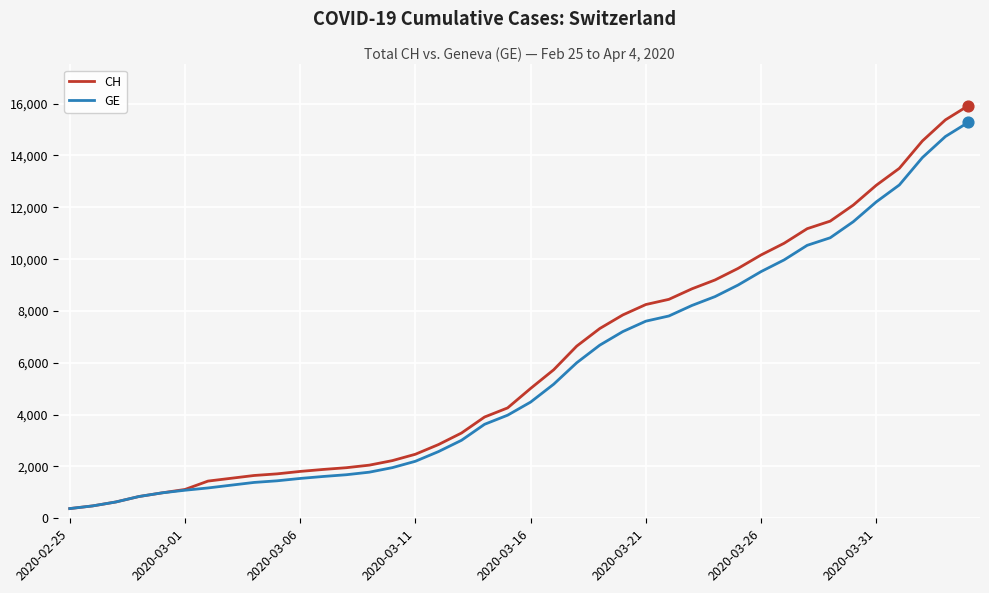

What are all the series names shown in the legend?

CH, GE